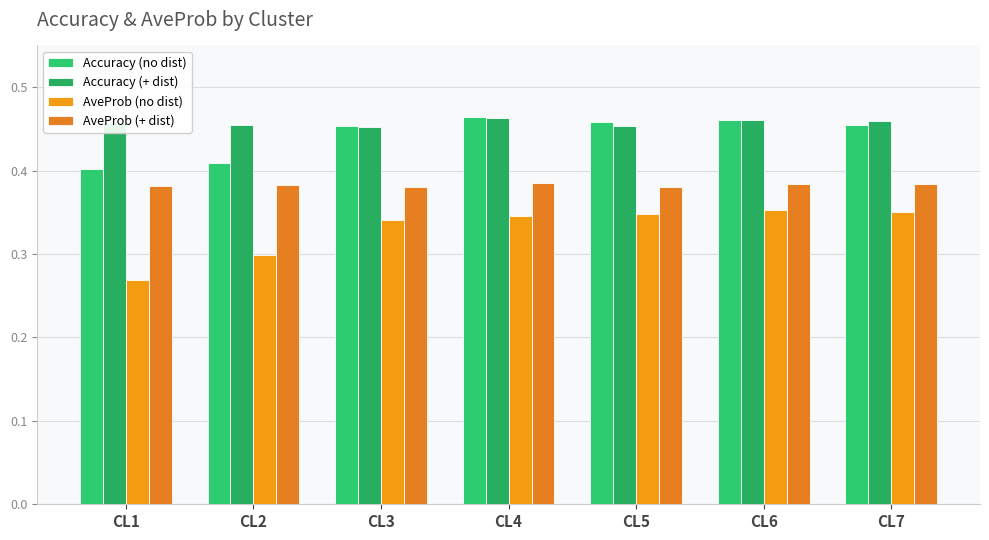

At which label does AveProb (no dist) reach its peak?

CL6